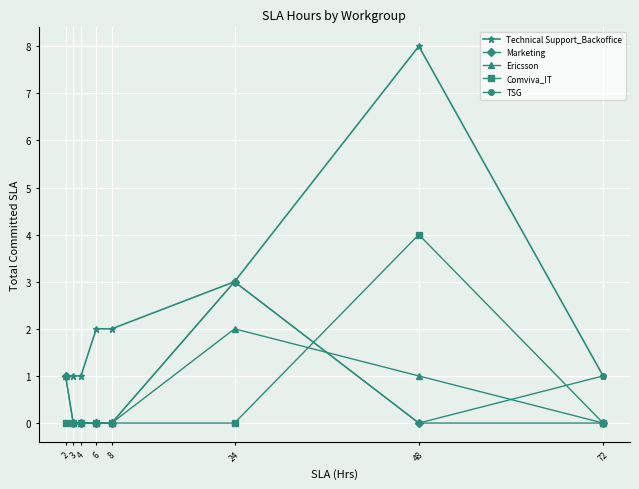

What is the difference between the highest and lowest values at 72?

1